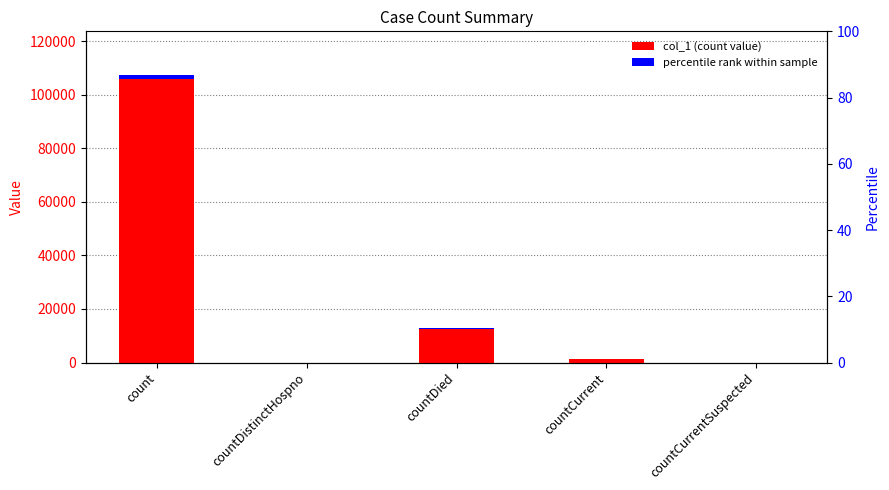

Rank the categories by value from highest to lowest.

count, countDied, countCurrent, countDistinctHospno, countCurrentSuspected